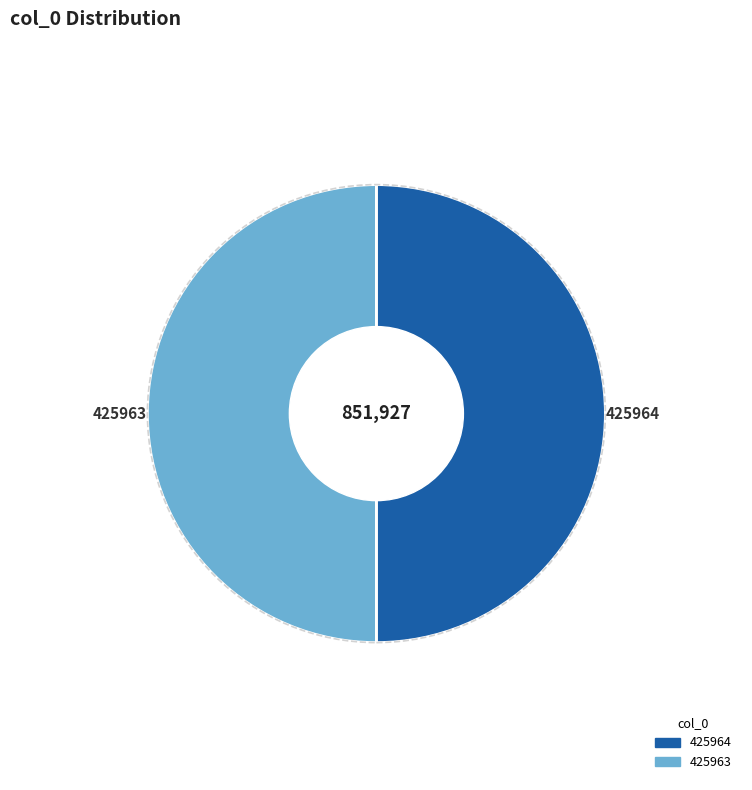

Does 425964 account for over 50% of the chart?

Yes